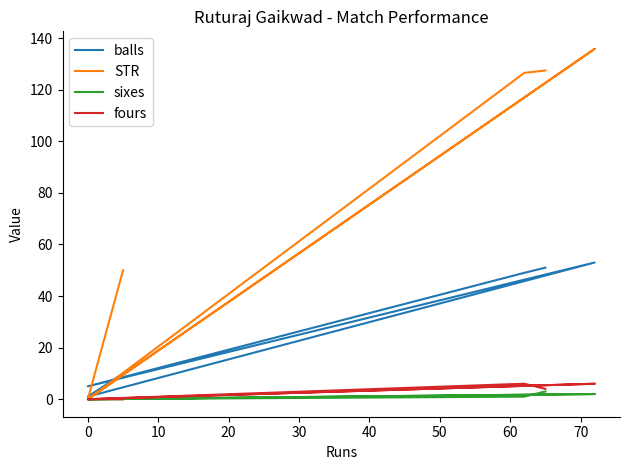

List the series in order of their peak value, lowest first.

sixes, fours, balls, STR